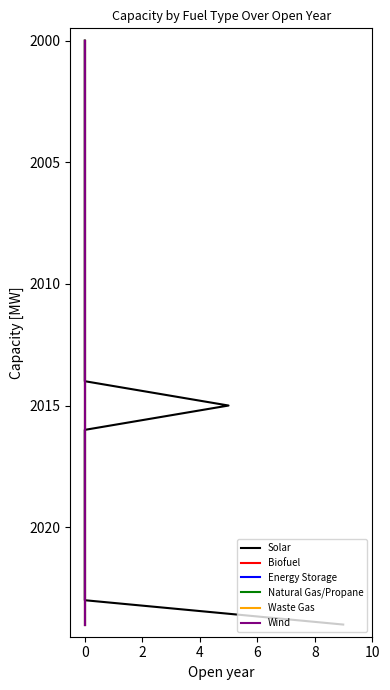

Which series has the largest range (max minus min)?

Solar